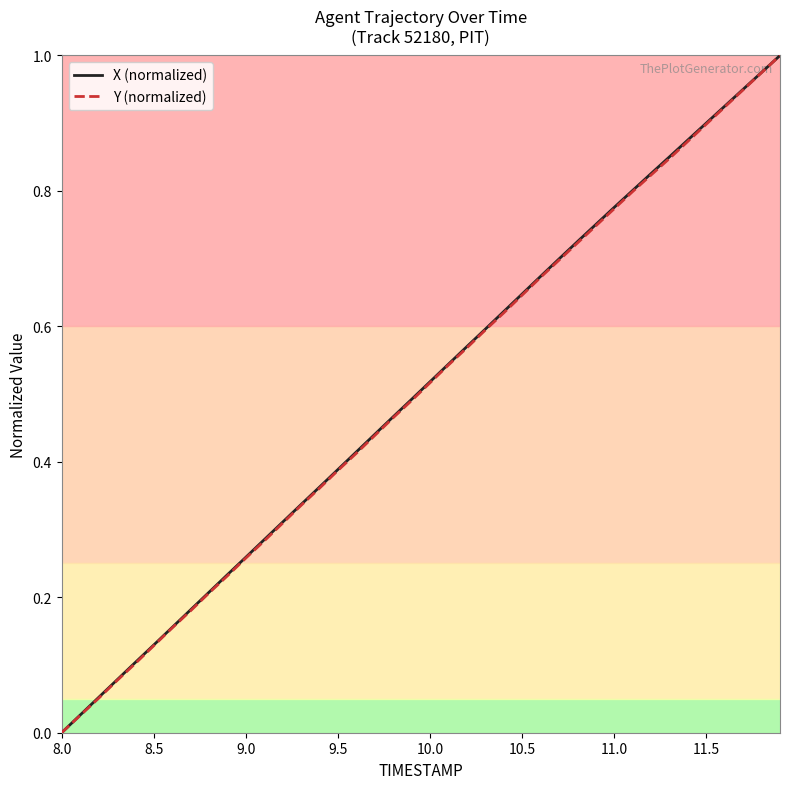

The X (normalized) series shows 0.0 at 8.0. True or false?

True